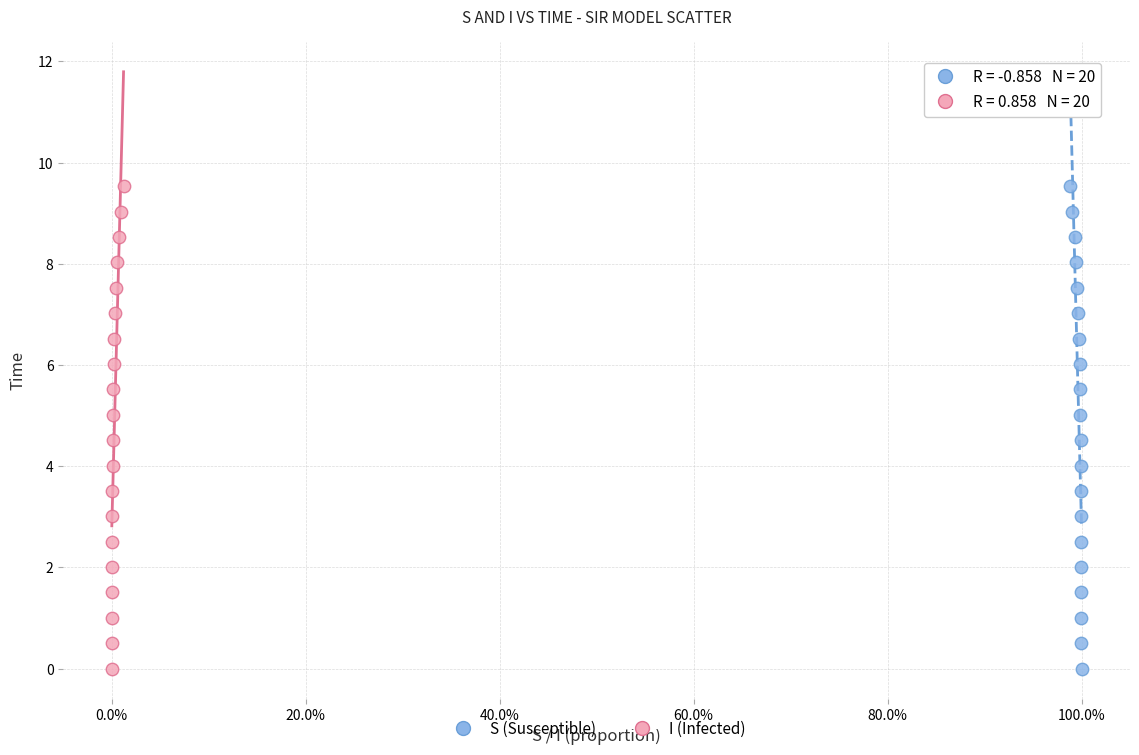

What are all the series names shown in the legend?

S (Susceptible), I (Infected)